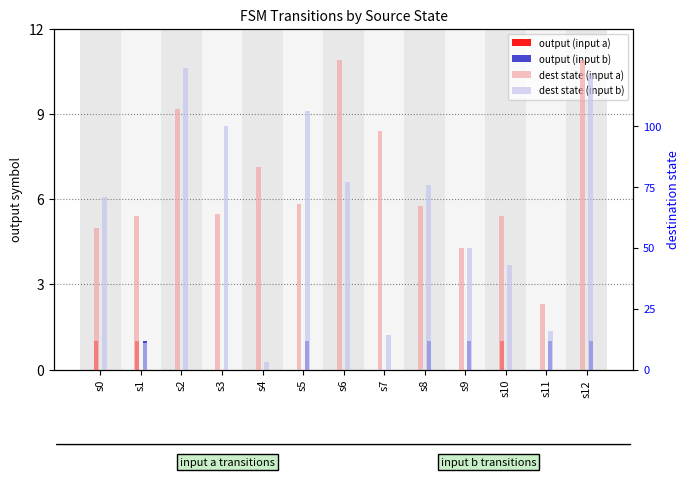

True or false: output (input a) has a value of 1 at s0.

True